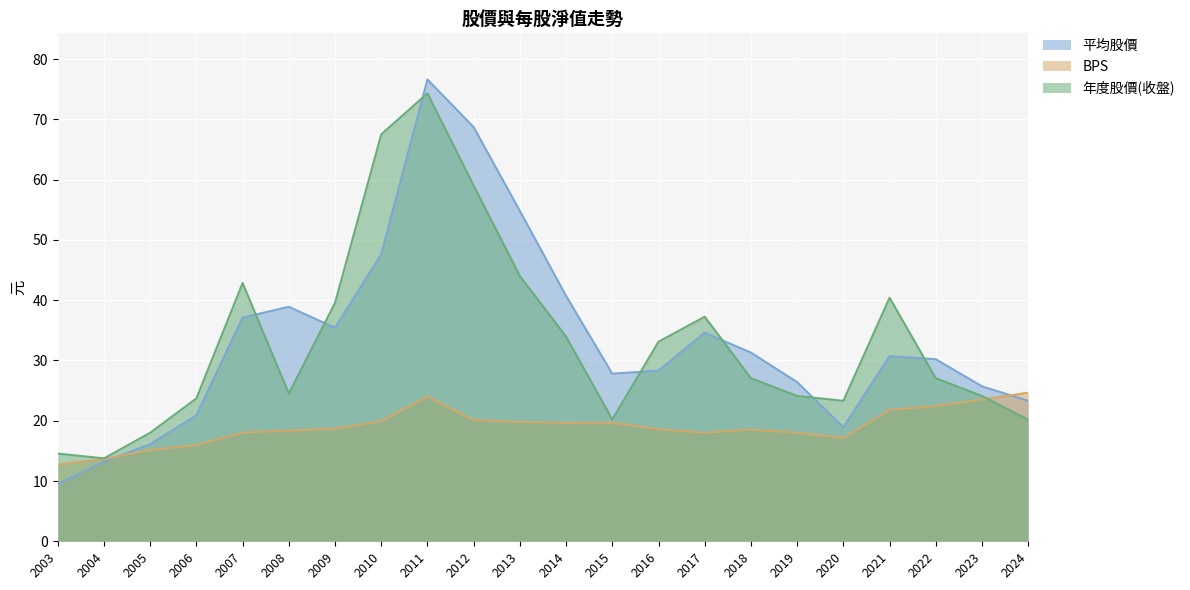

Between 2011 and 2010, which is larger?

2011